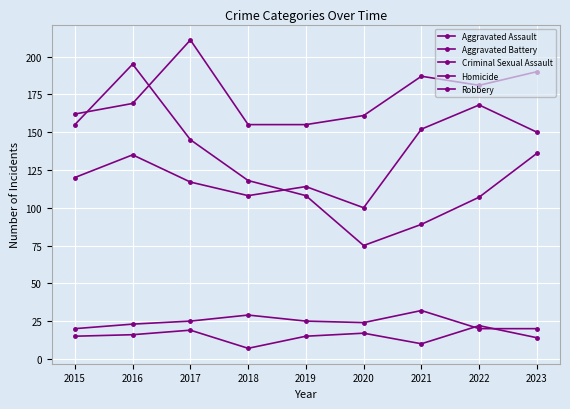

True or false: Criminal Sexual Assault and Robbery cross at least once.

False